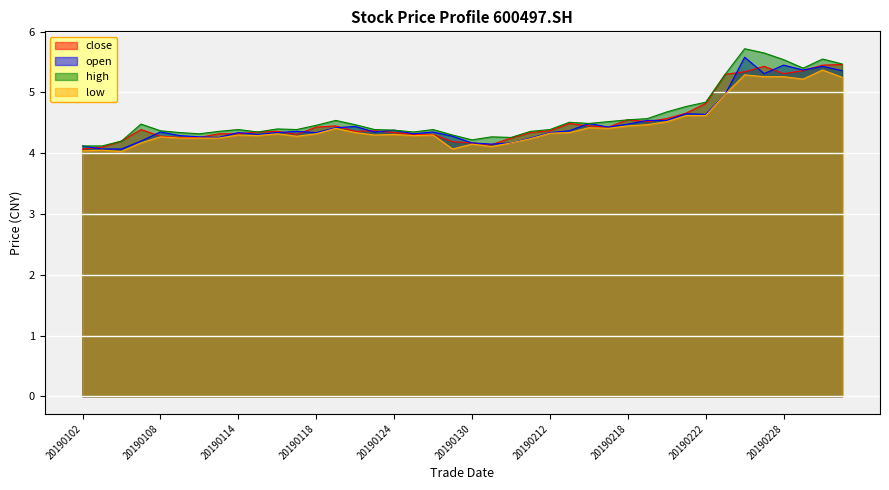

What is the sum of the low values at 20190305 and 20190131?

9.4